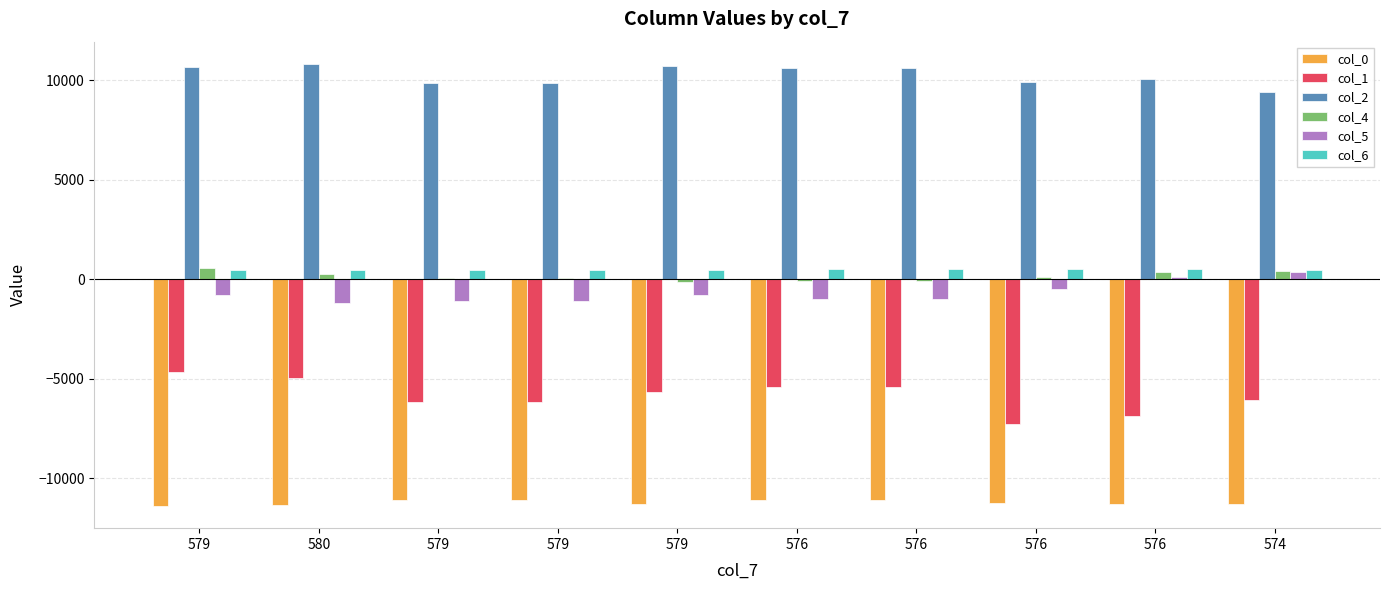

Where is col_5 nearest to the value -425?

576